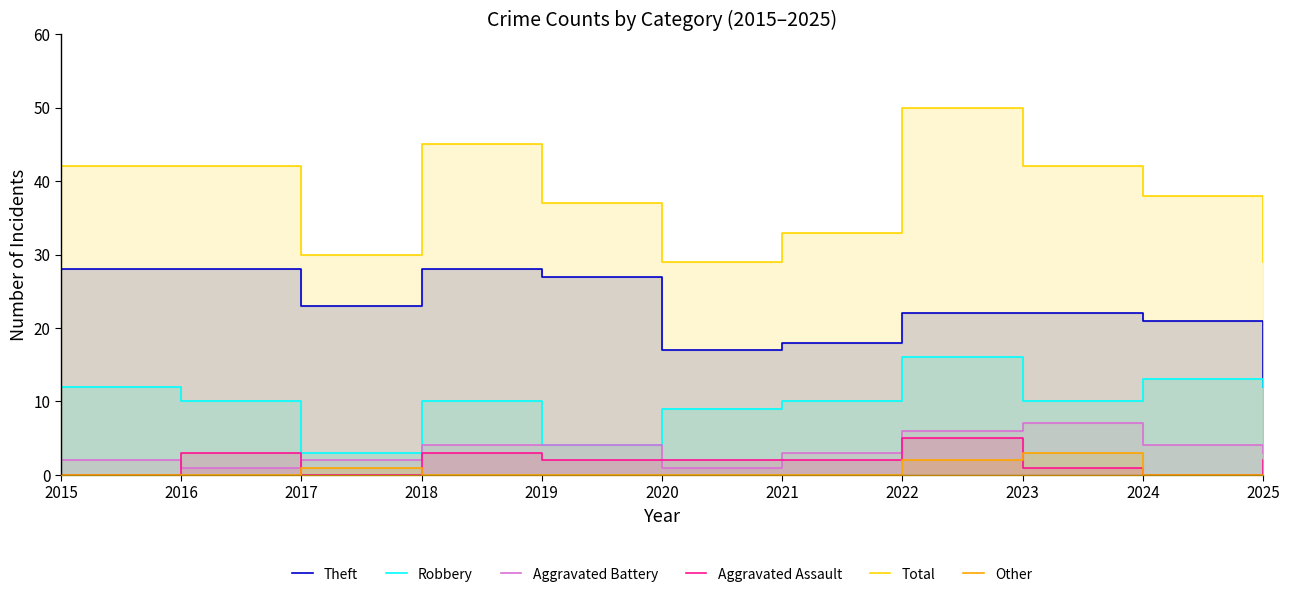

What is the lowest value of the Aggravated Battery series?

1